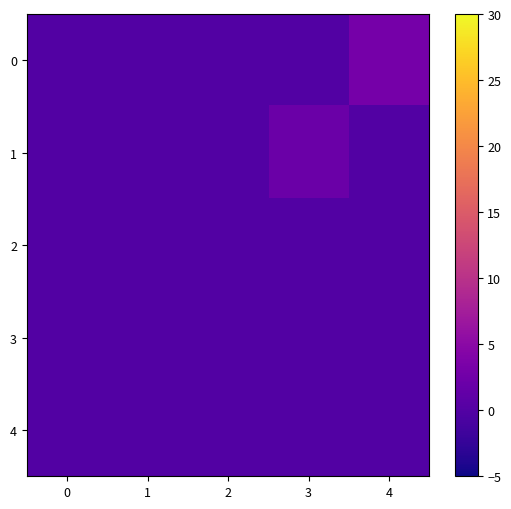

Reading right to left, extract all data points from this chart.

row_0: 4=3	3=0	2=0	1=0	0=0
row_1: 4=0	3=2	2=0	1=0	0=0
row_2: 4=0	3=0	2=0	1=0	0=0
row_3: 4=0	3=0	2=0	1=0	0=0
row_4: 4=0	3=0	2=0	1=0	0=0